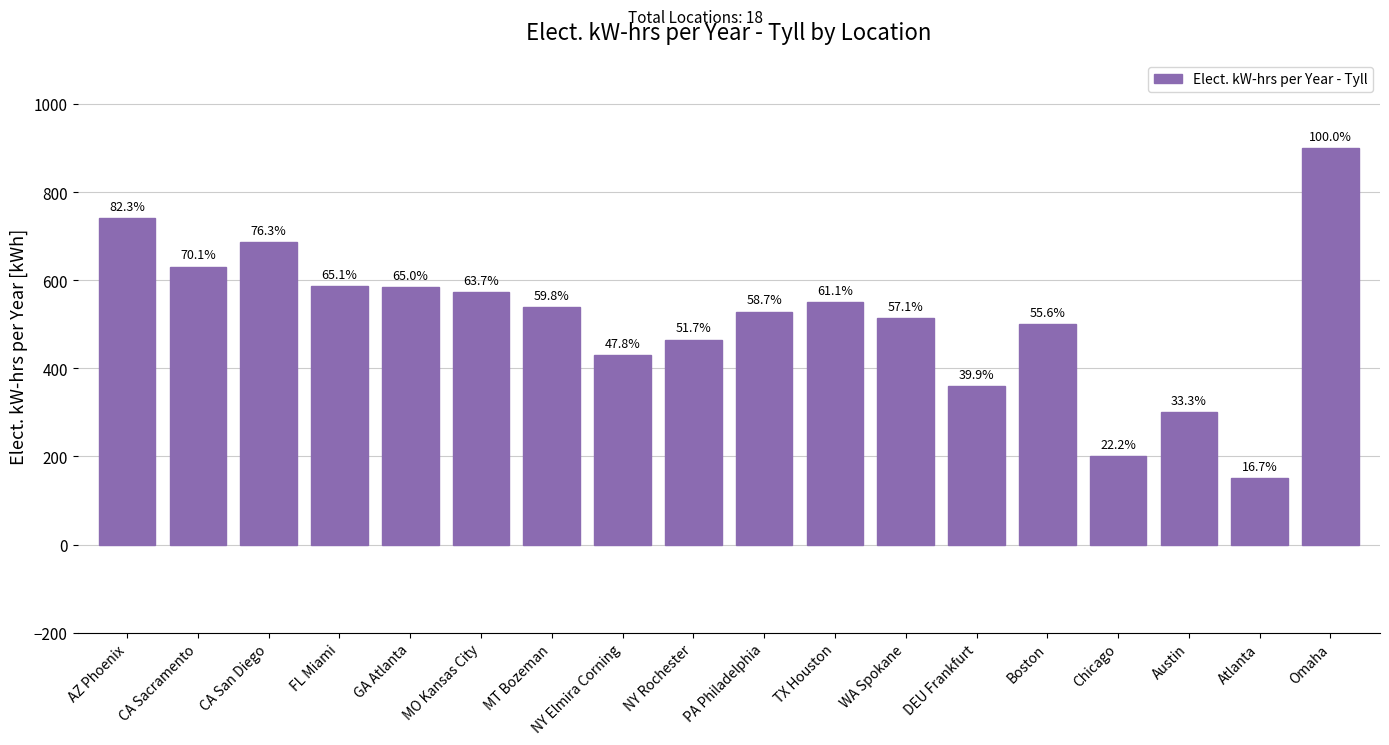

What is the label of the 2nd bar from the right?

Atlanta